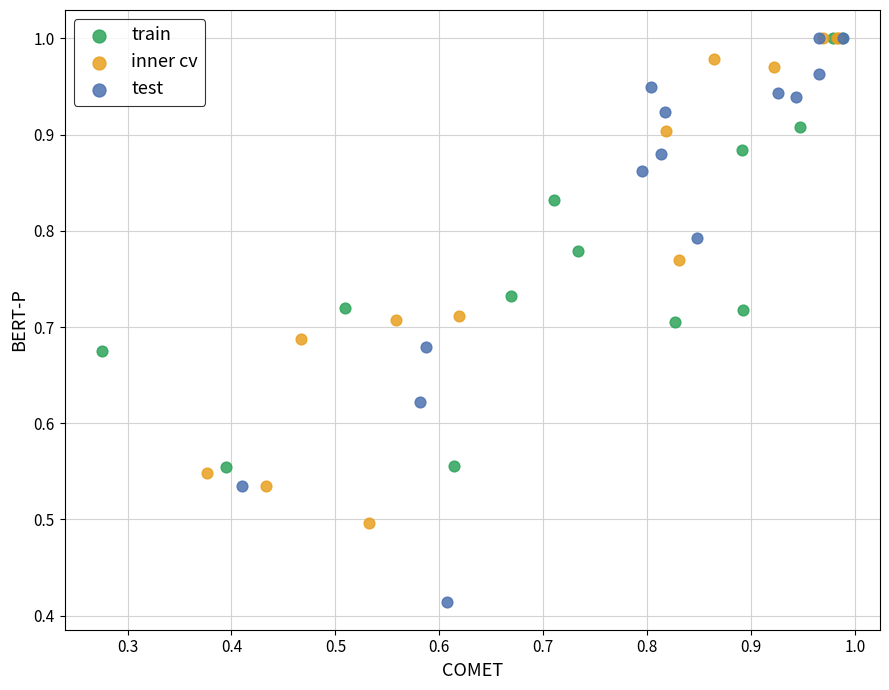

Which series has the widest spread of Y values?

test